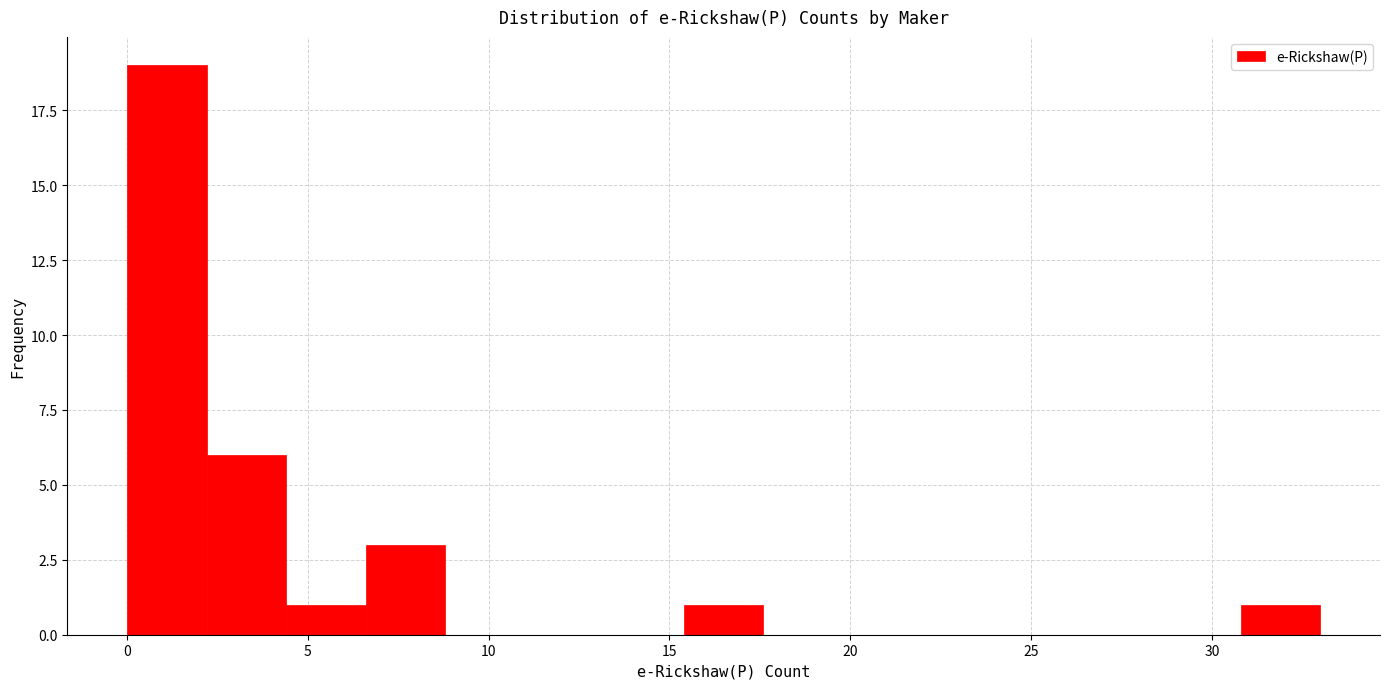

Over which range of the x-axis is the bar tallest?

0.0 to 2.2